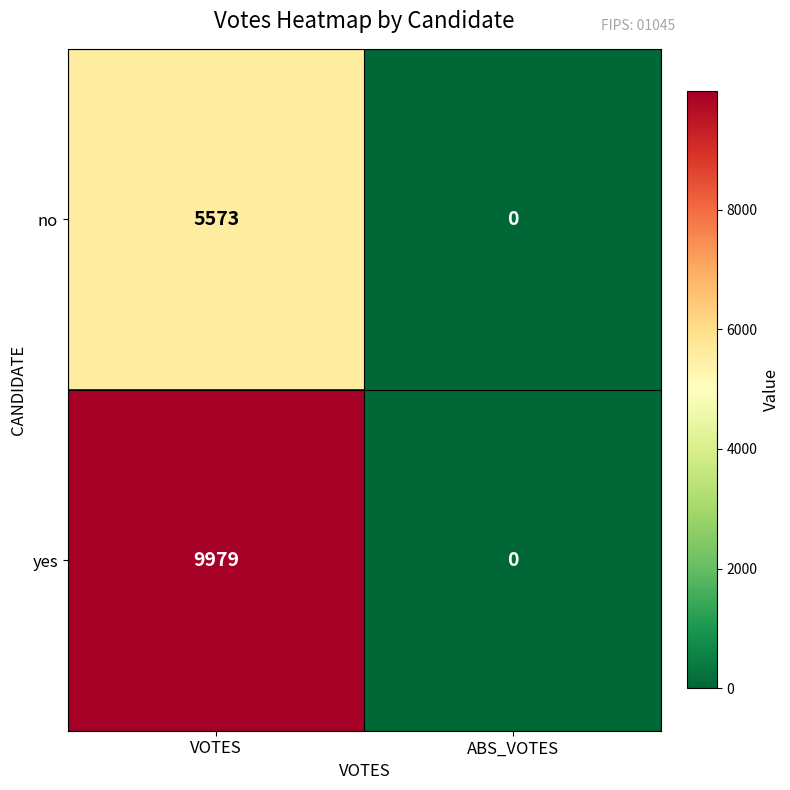

What is the sum of the no values at VOTES and ABS_VOTES?

5573